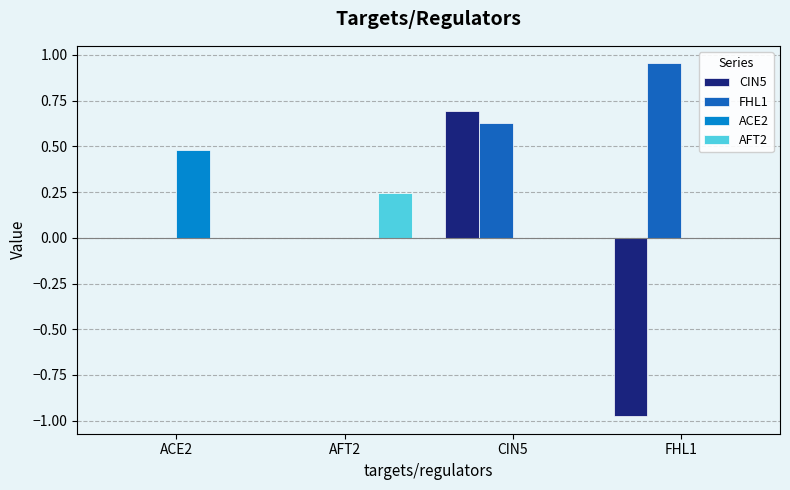

At which category does the chart reach its peak across all series?

FHL1